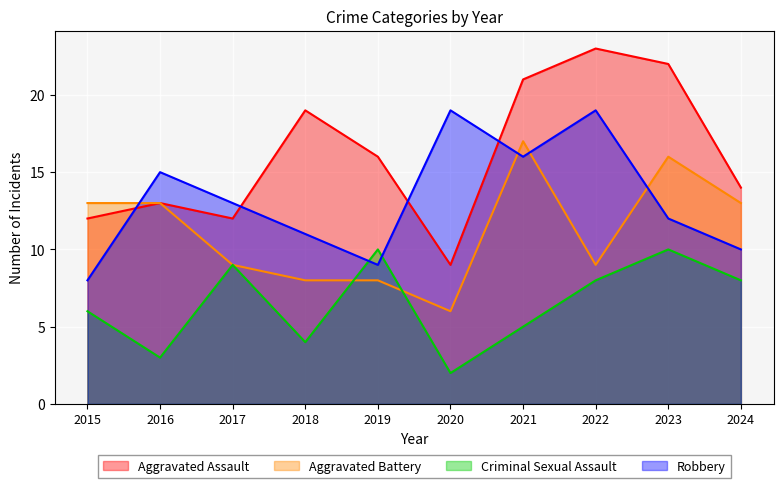

Between 2015 and 2017, which series saw the biggest shift?

Robbery